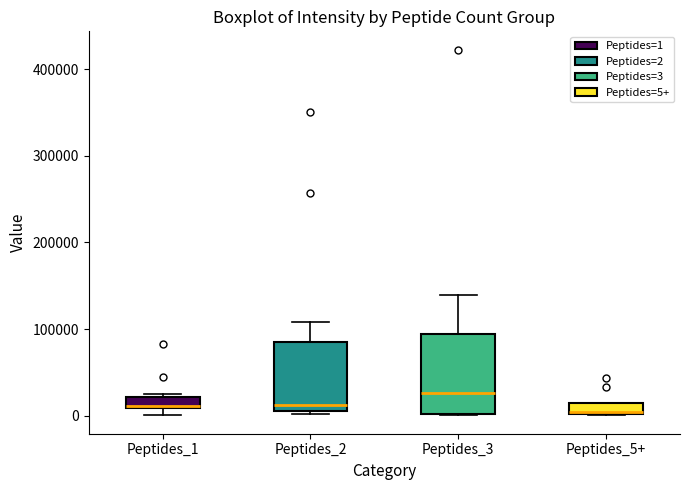

Which box's median line is the highest?

Peptides_3